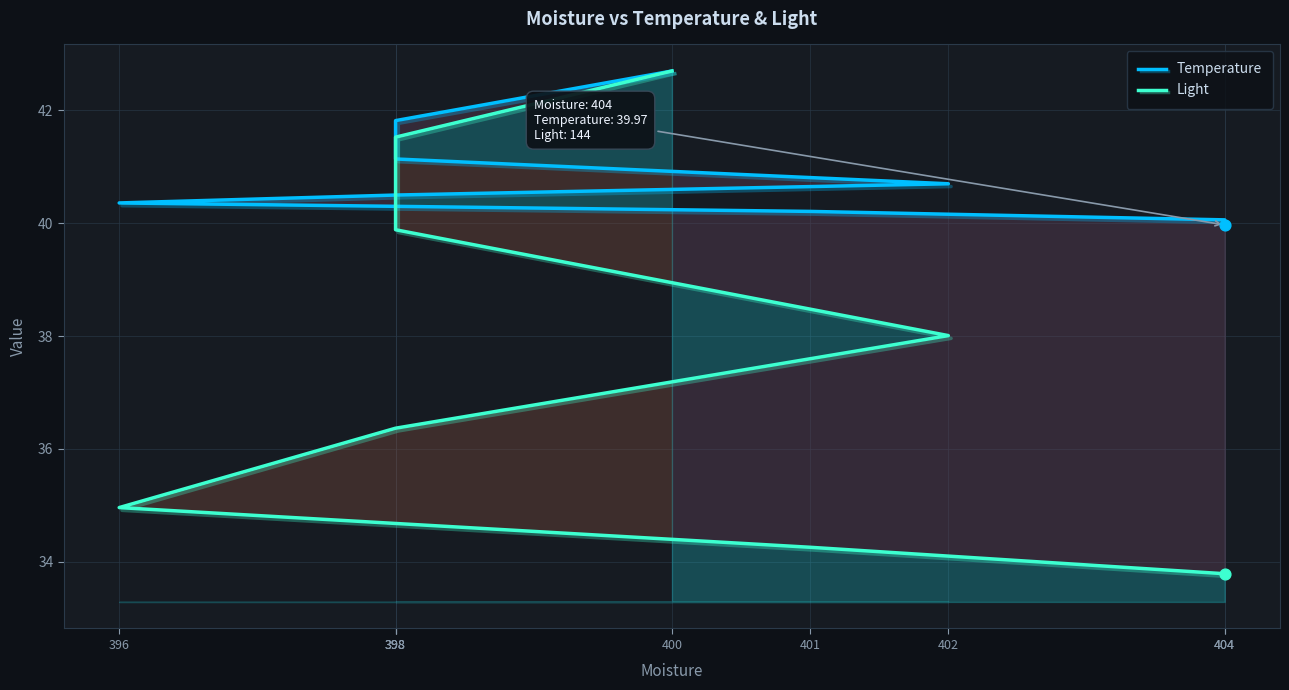

Which series has the largest Y range (max minus min)?

Light